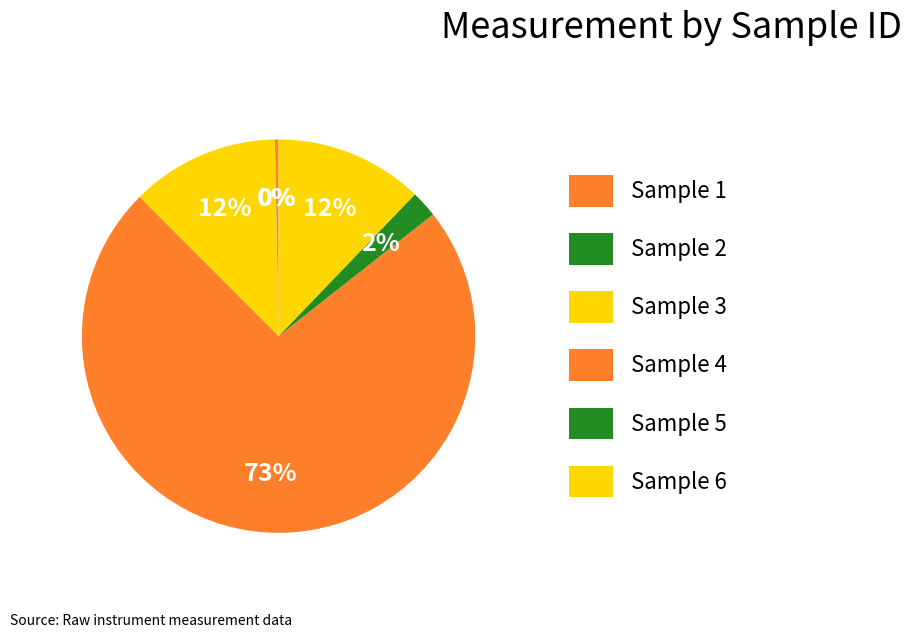

Combined, what portion of the pie is Sample 2 and Sample 5?

2.2%